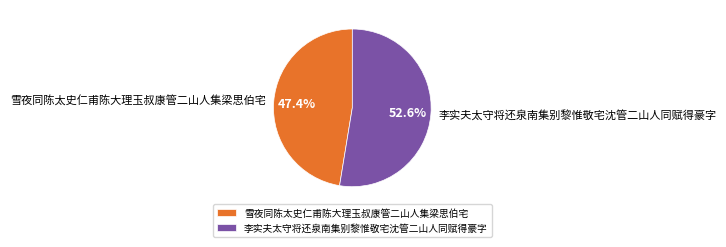

Count the number of slices in the pie.

2